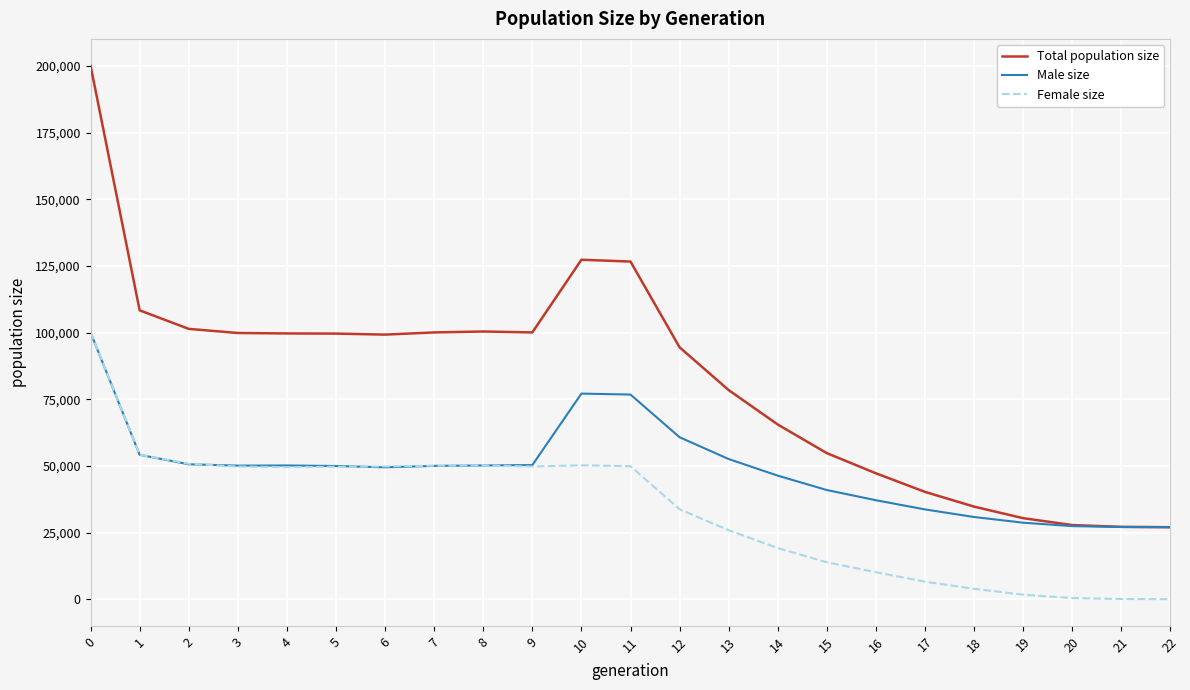

What is the maximum value shown in the chart?

200172